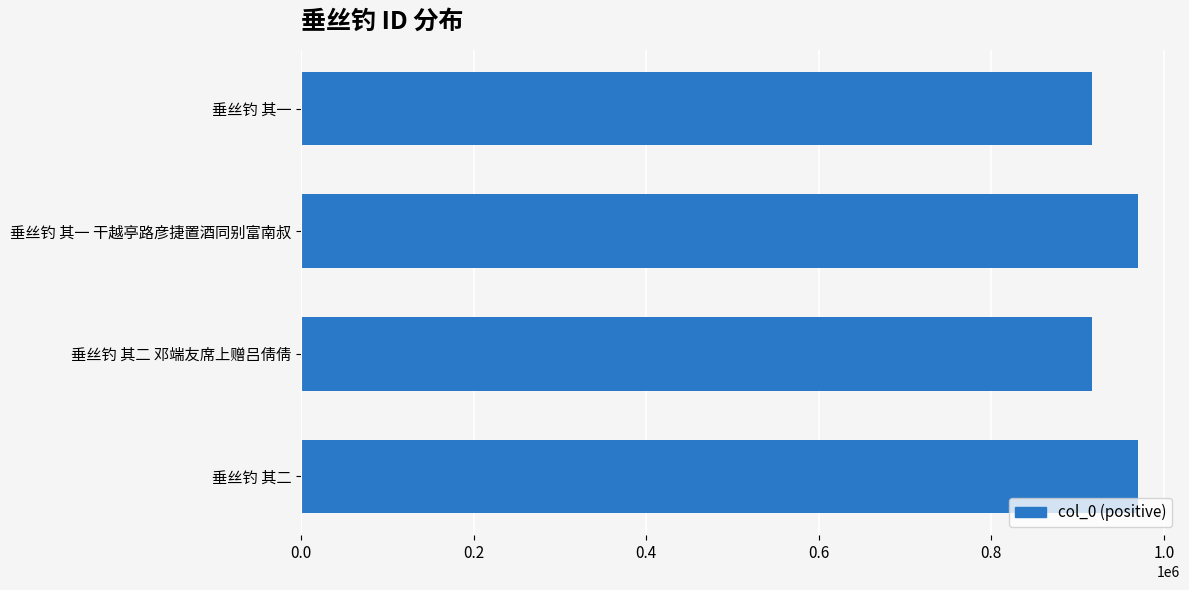

What value does the data have at 垂丝钓 其二 邓端友席上赠吕倩倩?

916585